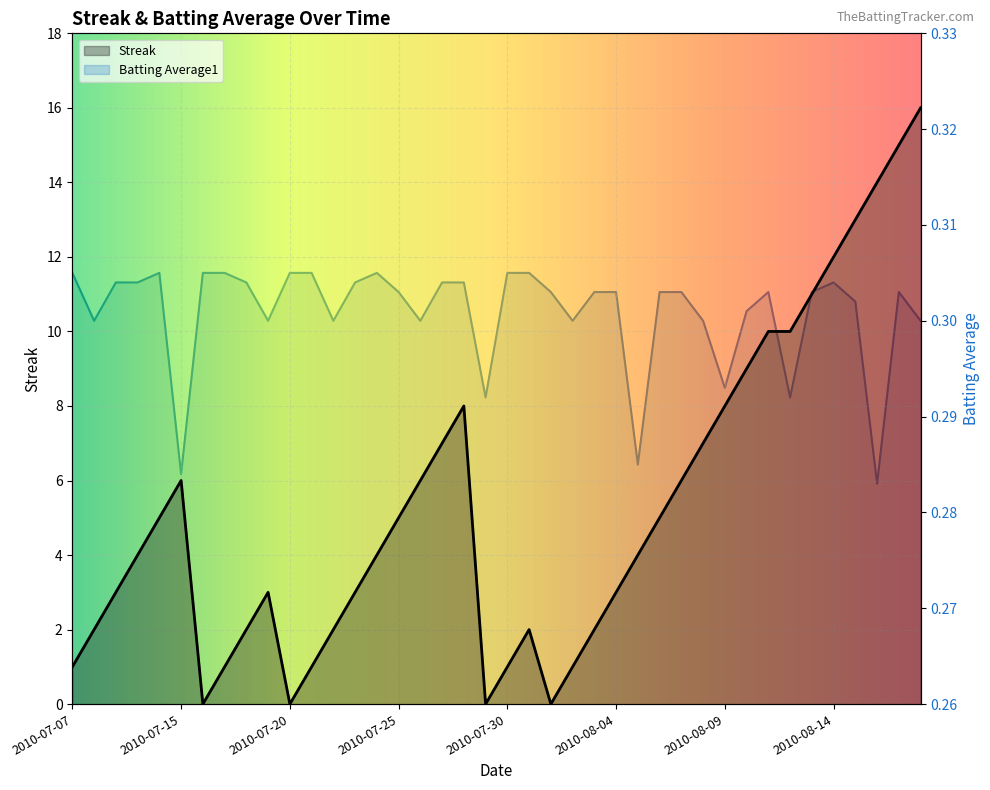

What position from the right is 2010-07-23?

27